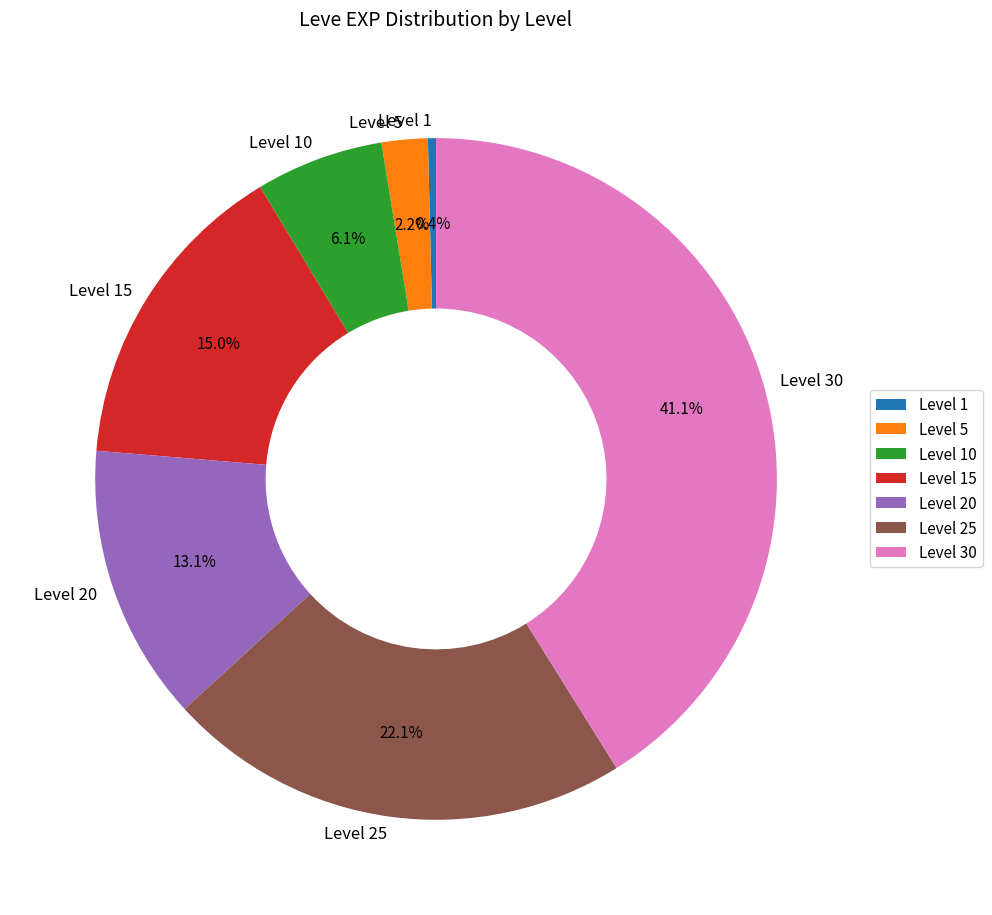

To the nearest percent, what is the average slice percentage?

14%